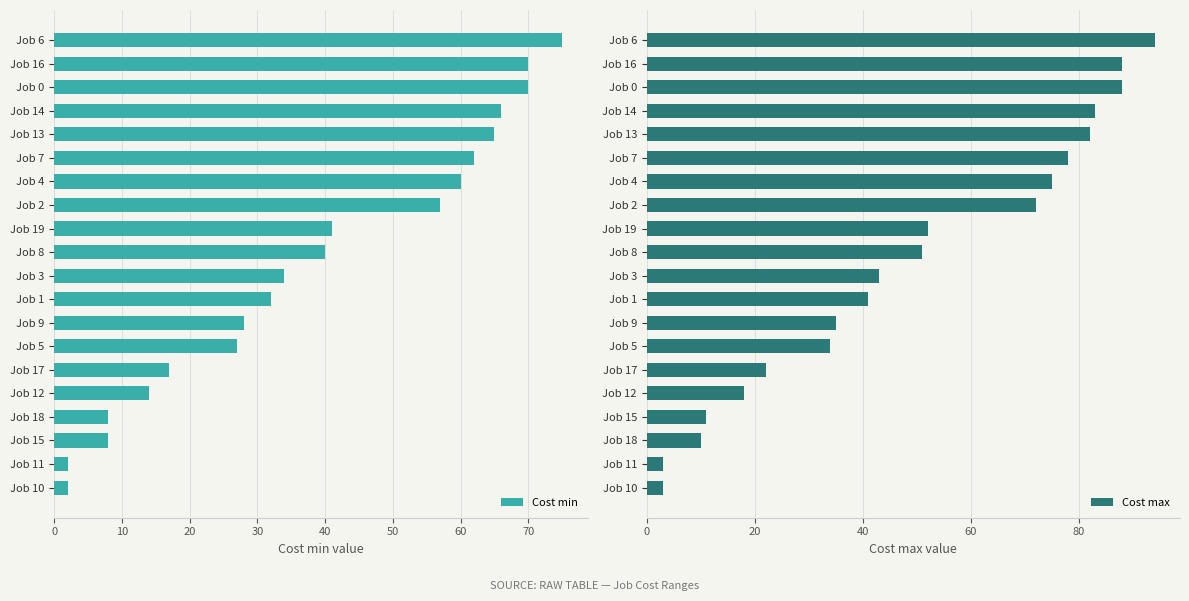

The Cost max series shows 88 at Job 16. True or false?

True